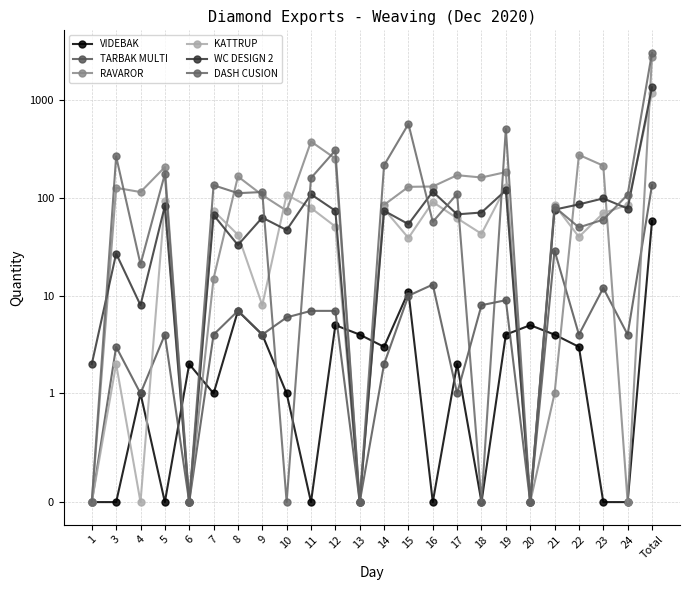

How many intersections are there between TARBAK MULTI and VIDEBAK?

8